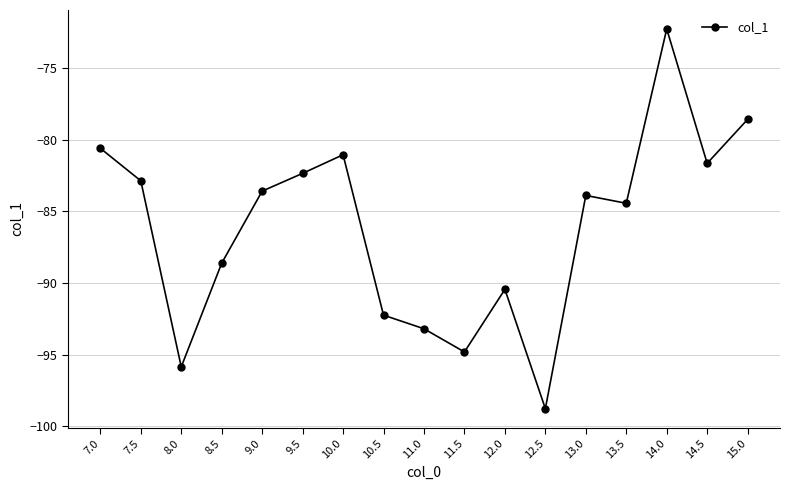

Between 8.5 and 13.0, which is larger?

13.0